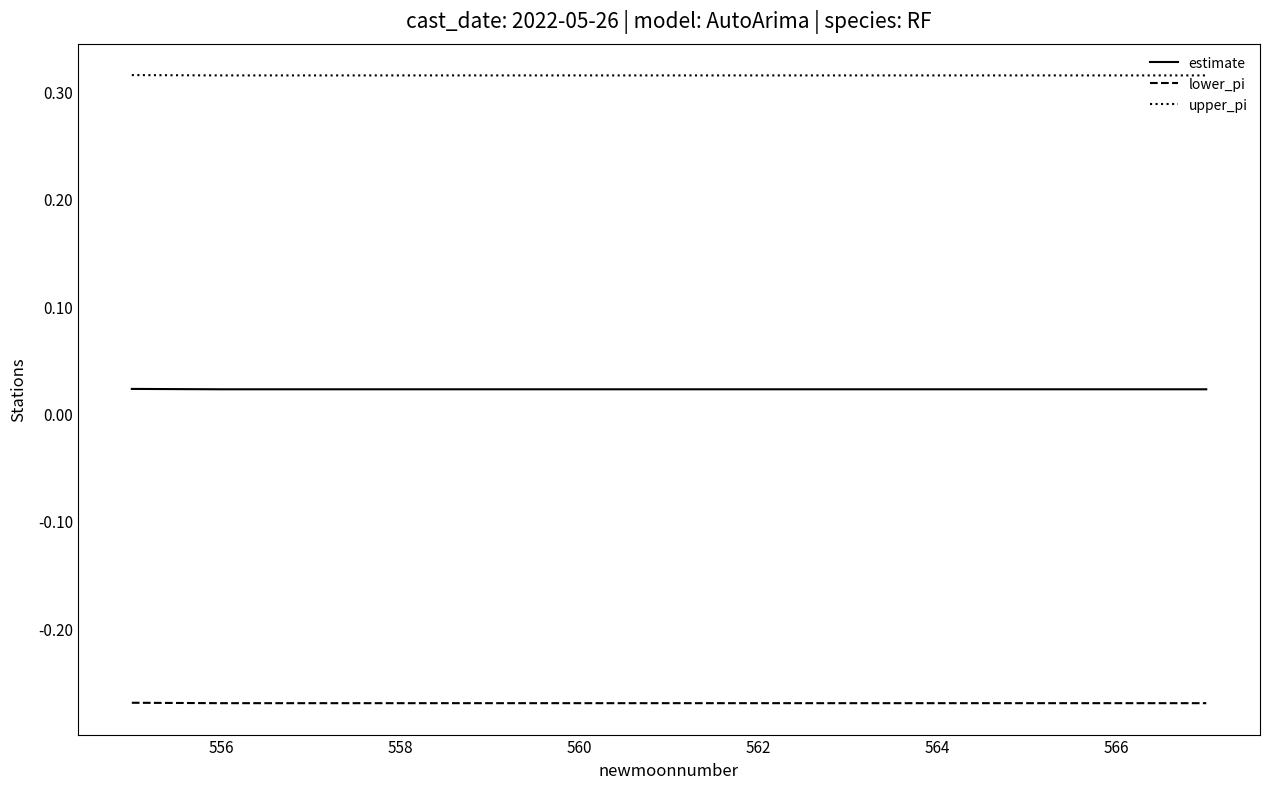

List the series in order of their overall mean, lowest first.

lower_pi, estimate, upper_pi